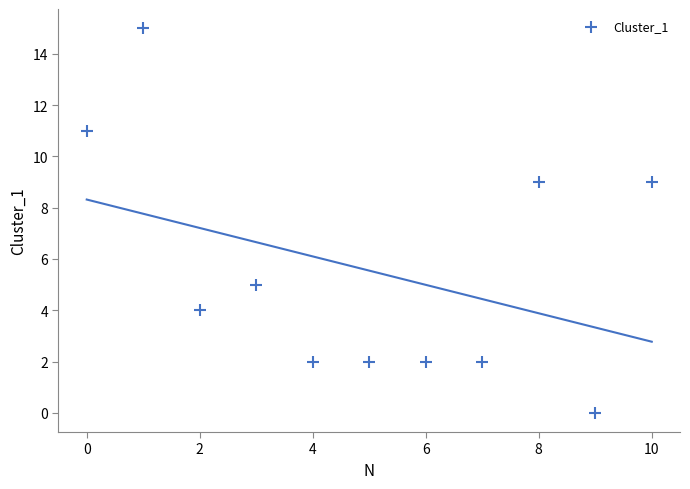

What is the range of Y values (max minus min)?

15